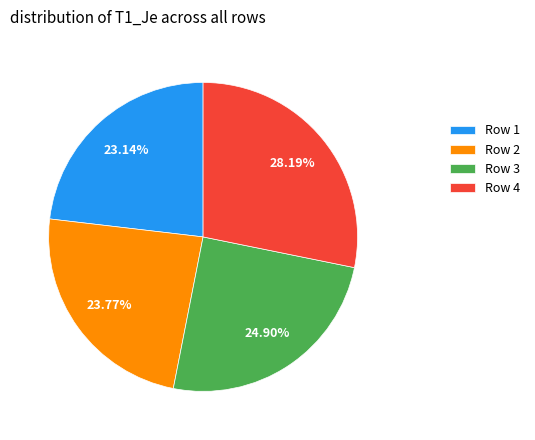

Is there a majority slice in this chart?

No